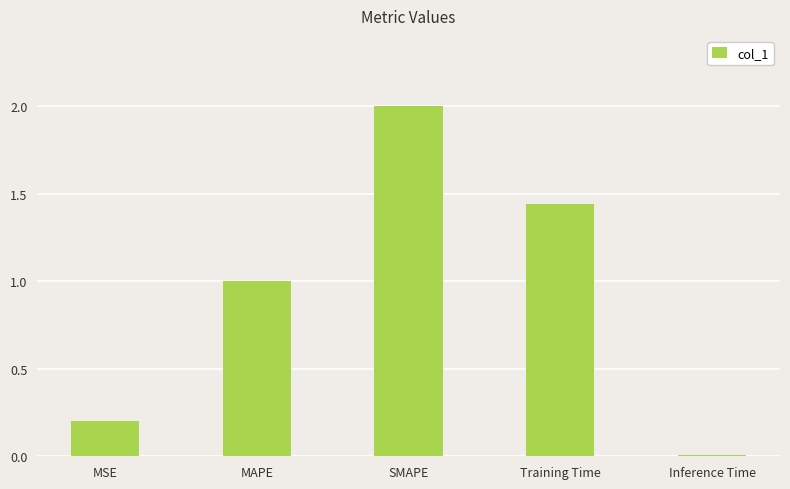

How many bars are there in total?

5